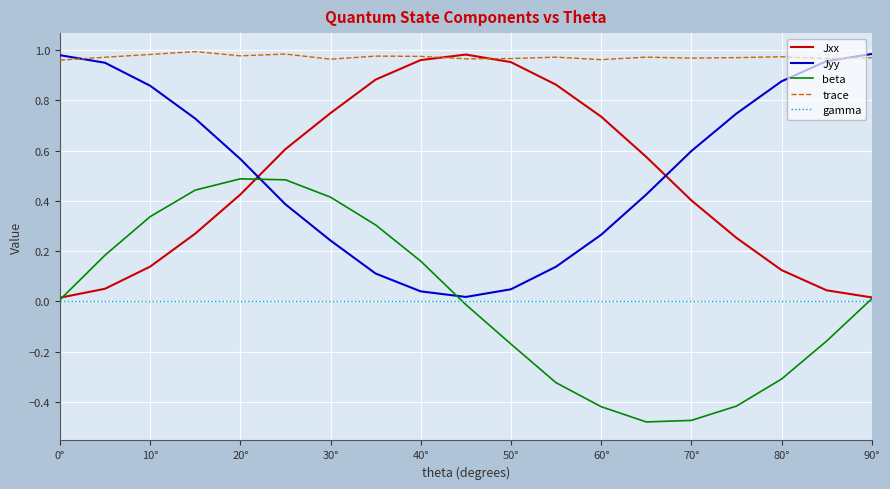

How many lines are shown in the chart?

5